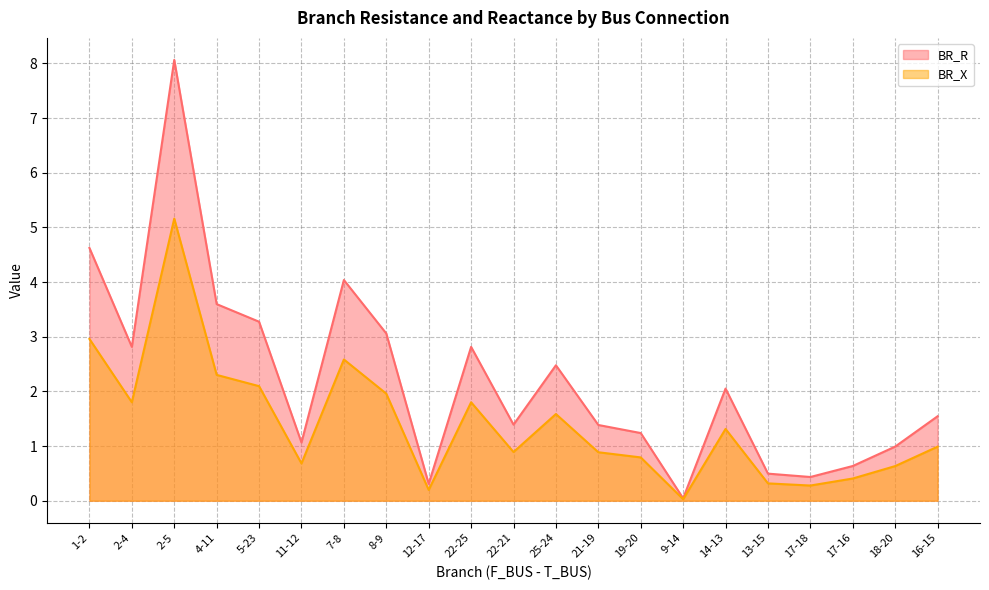

Reading left to right, extract all data points from this chart.

BR_R: 1-2=4.6	2-4=2.8	2-5=8.1	4-11=3.6	5-23=3.3	11-12=1.1	7-8=4.0	8-9=3.1	12-17=0.3	22-25=2.8	22-21=1.4	25-24=2.5	21-19=1.4	19-20=1.2	9-14=0.0	14-13=2.1	13-15=0.5	17-18=0.4	17-16=0.6	18-20=1.0	16-15=1.5
BR_X: 1-2=3.0	2-4=1.8	2-5=5.2	4-11=2.3	5-23=2.1	11-12=0.7	7-8=2.6	8-9=2.0	12-17=0.2	22-25=1.8	22-21=0.9	25-24=1.6	21-19=0.9	19-20=0.8	9-14=0.0	14-13=1.3	13-15=0.3	17-18=0.3	17-16=0.4	18-20=0.6	16-15=1.0